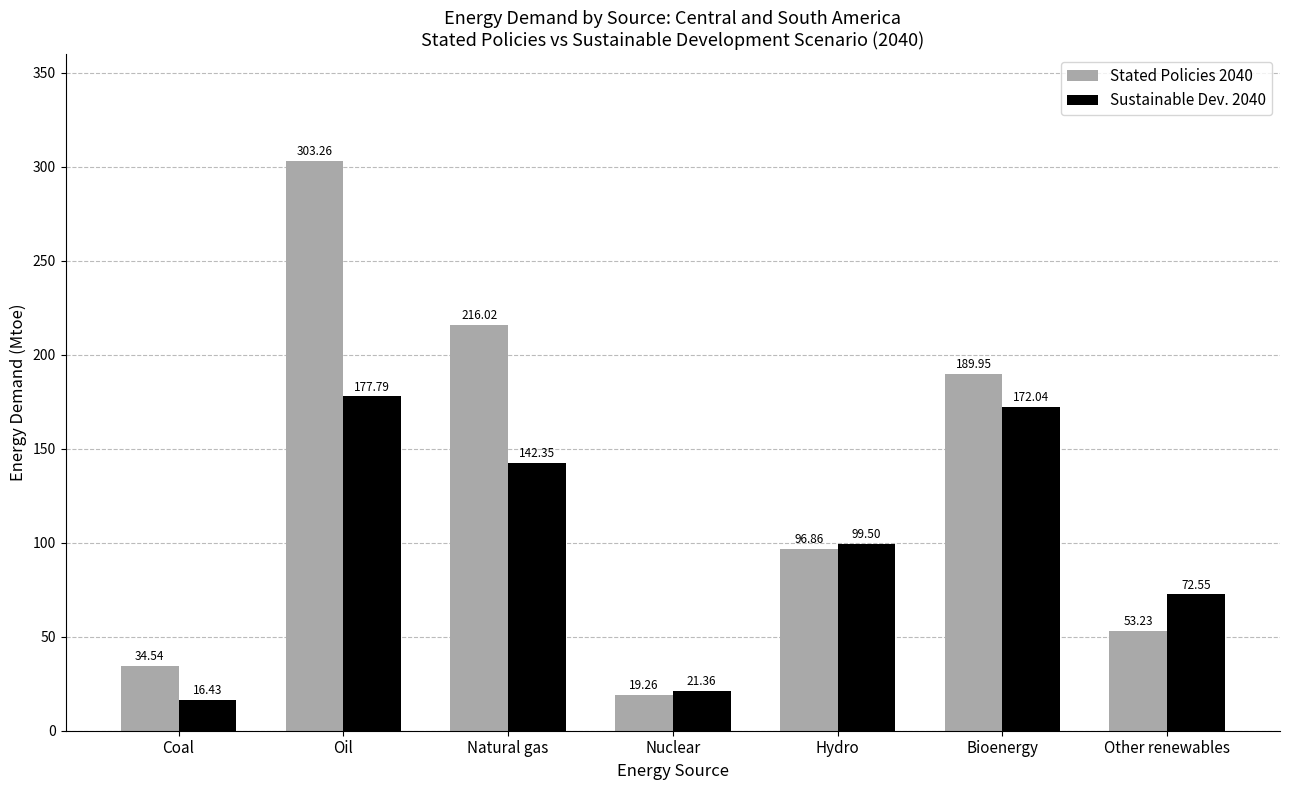

Which series changed the most between Oil and Nuclear?

Stated Policies 2040